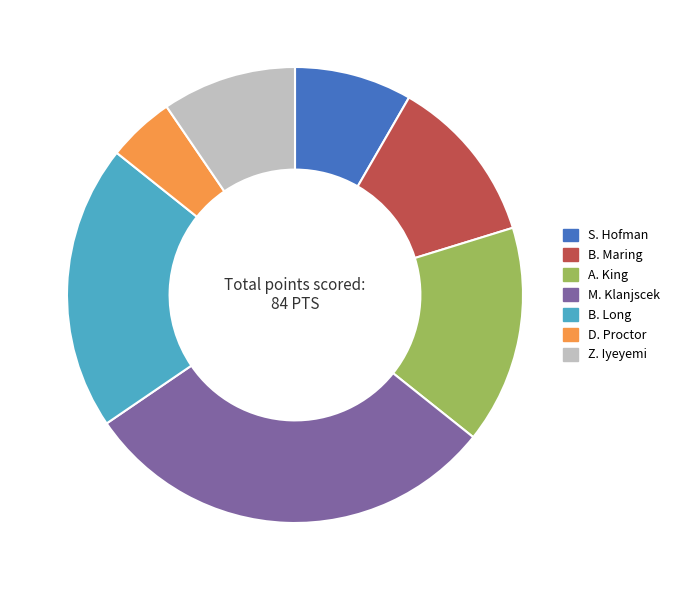

Does any single category account for the majority?

No